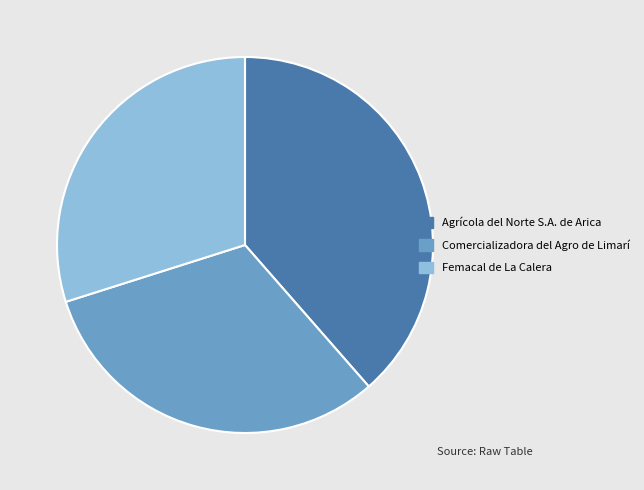

Does Femacal de La Calera represent more than half of the total?

No